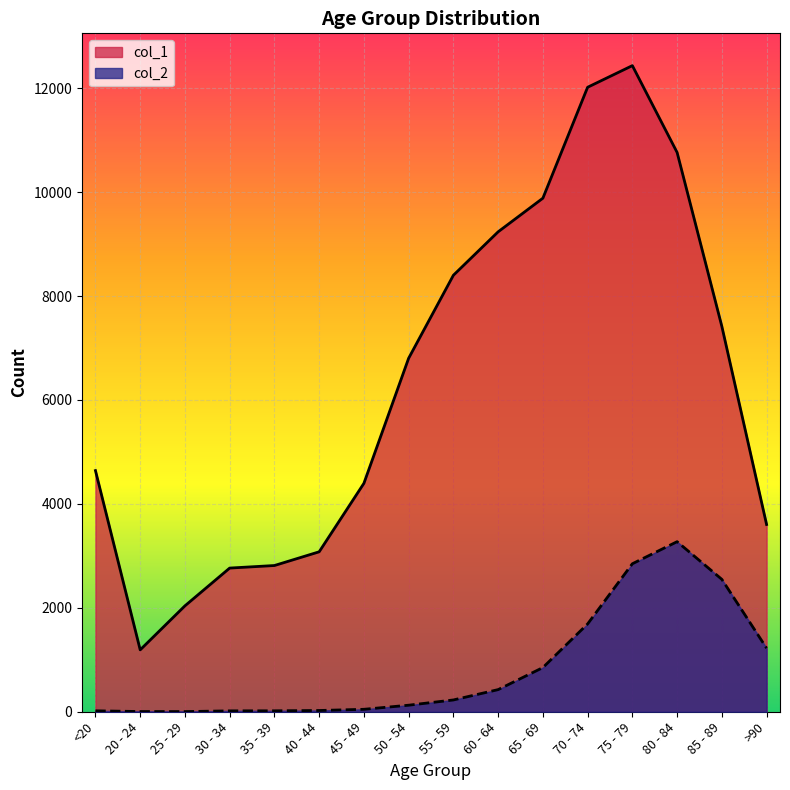

Reading left to right, transcribe all the data shown in this chart.

col_1: 4641	1191	2038	2765	2814	3078	4396	6803	8400	9236	9883	12018	12434	10764	7417	3604
col_2: 18	4	3	17	18	24	47	126	227	426	850	1690	2848	3273	2548	1224